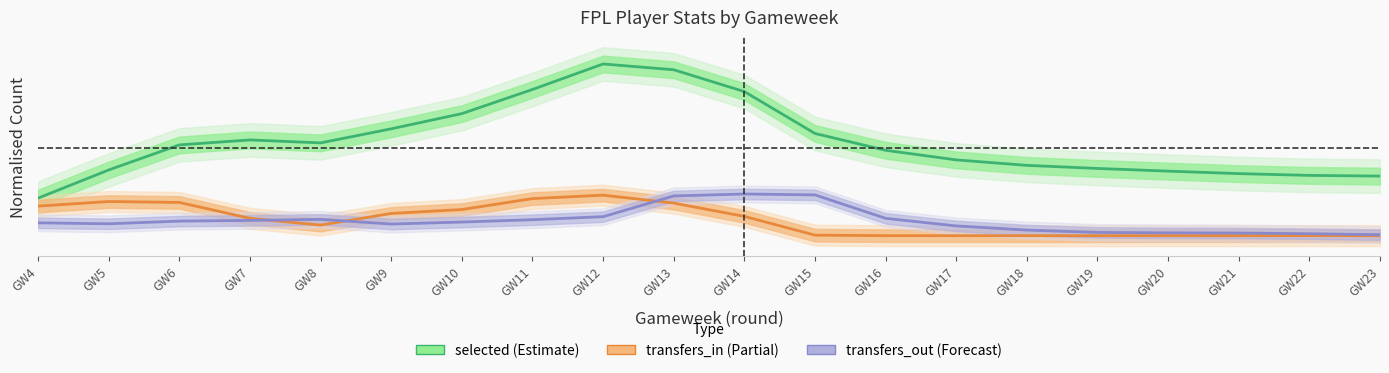

Which series ends up on top after the final intersection of transfers_in (Partial) and transfers_out (Forecast)?

transfers_out (Forecast)